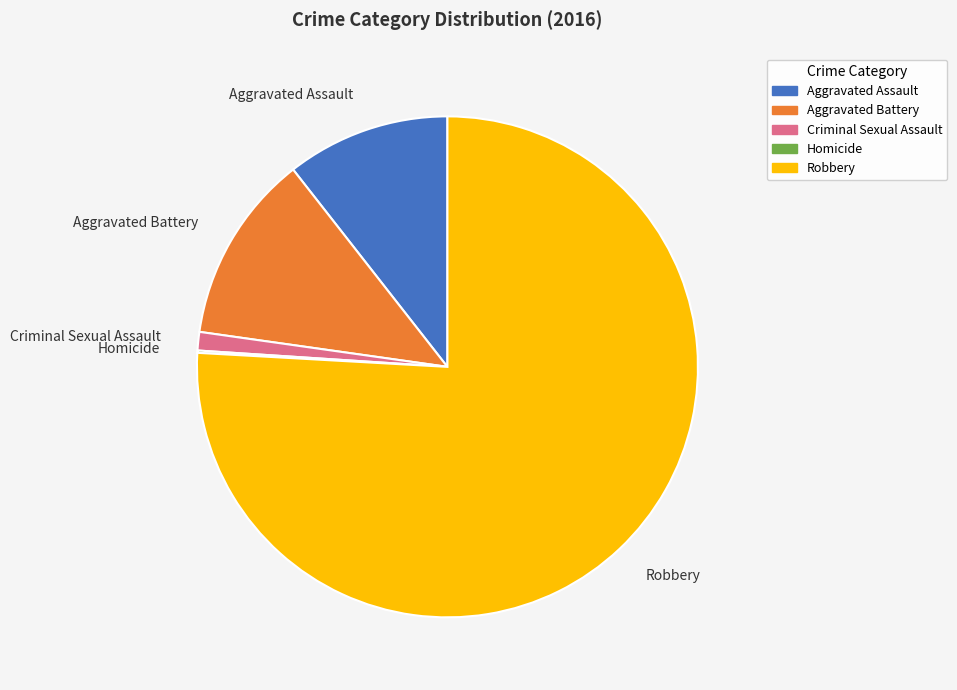

Is the sum of Robbery and Aggravated Assault greater than half?

Yes